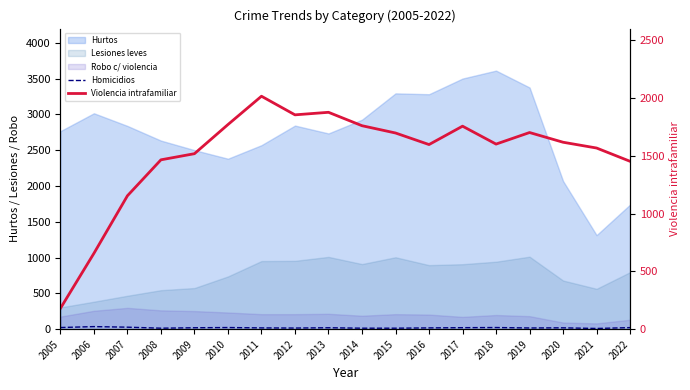

Which series changed the most between 2005 and 2009?

Violencia intrafamiliar